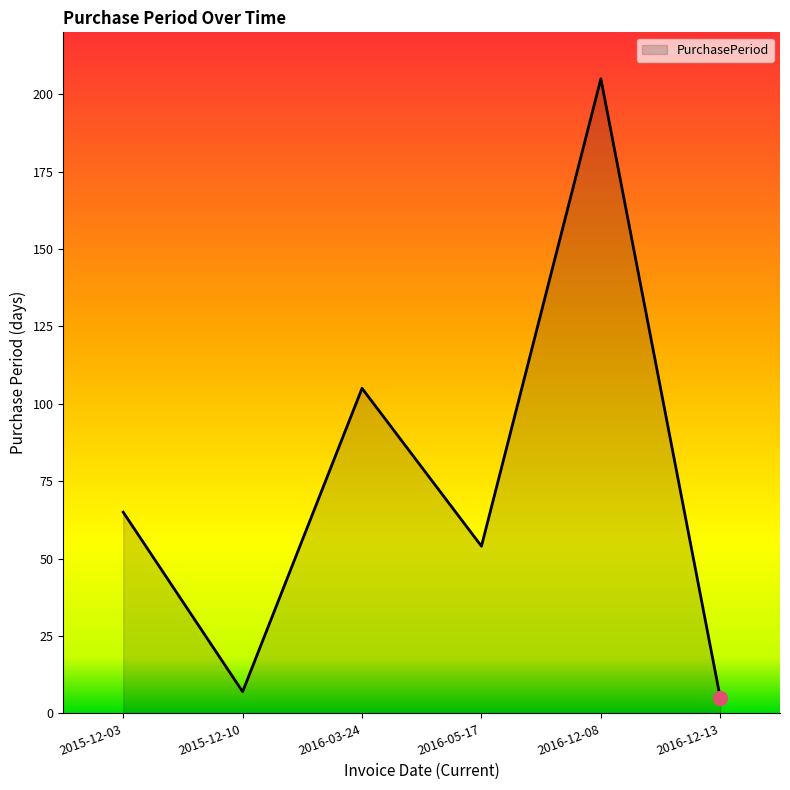

What is the change in value from 2016-12-08 to 2016-12-13?

-200